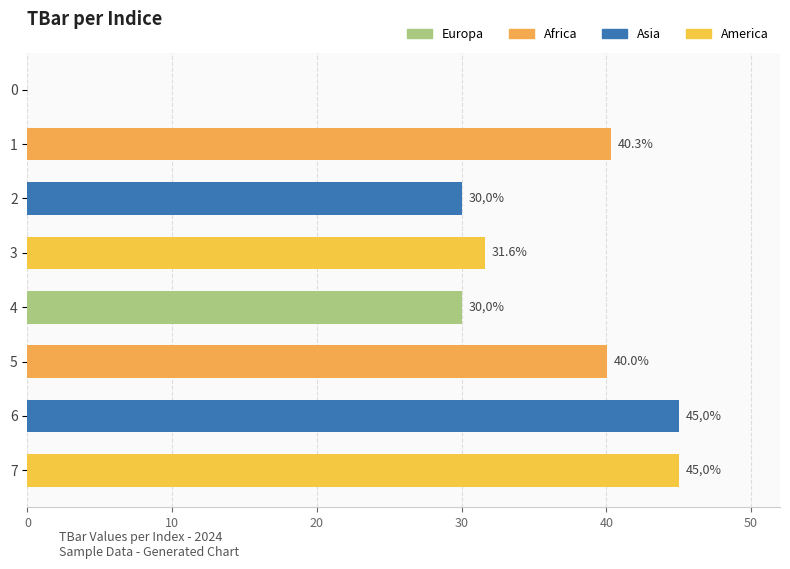

What is the maximum value shown in the chart?

45.0